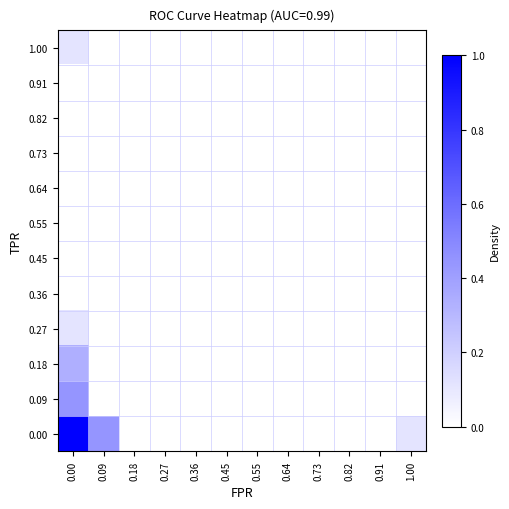

What is the total value across all series at 0.09?

0.4